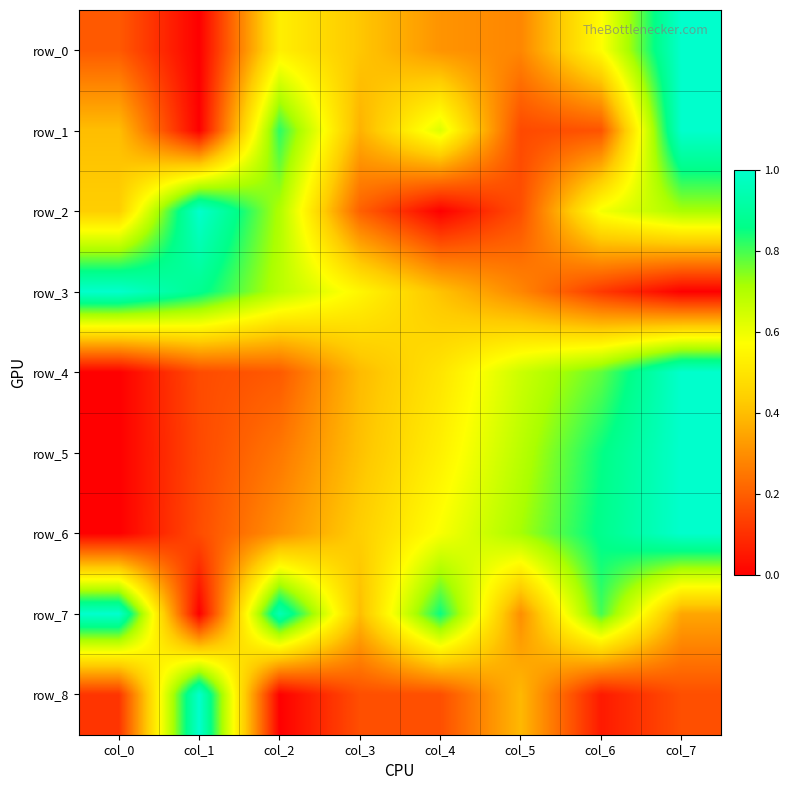

What is the maximum value for row_0?

1.0